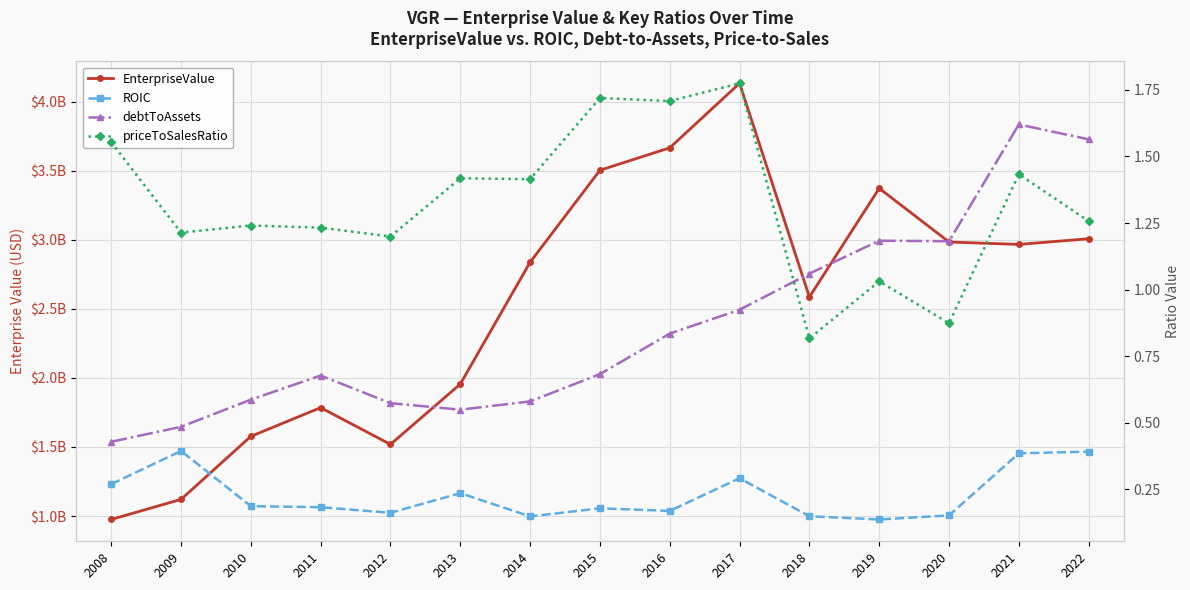

True or false: ROIC has a value of 0.1 at 2019.

False